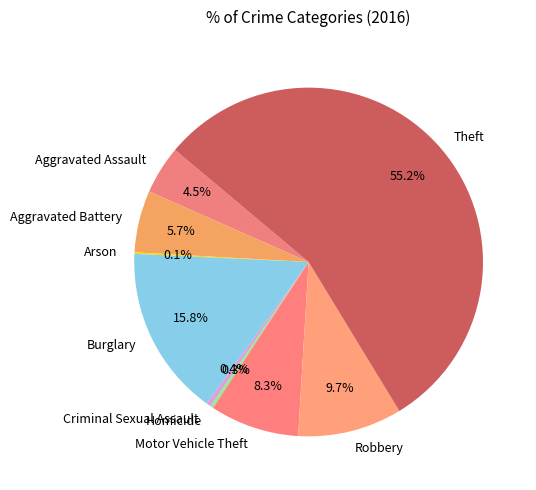

What is the largest slice in the pie chart?

Theft